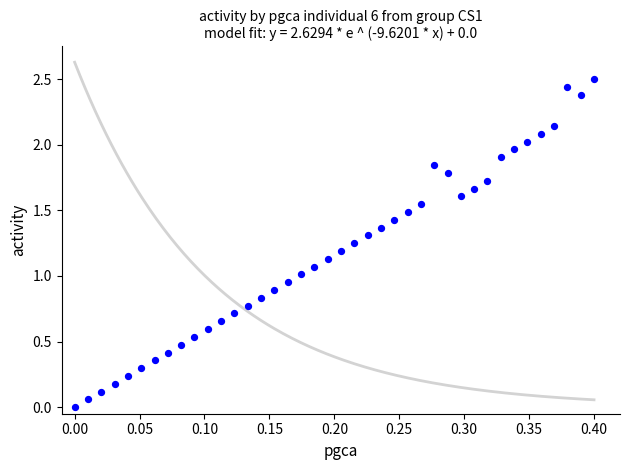

What is the range of Y values (max minus min)?

2.5